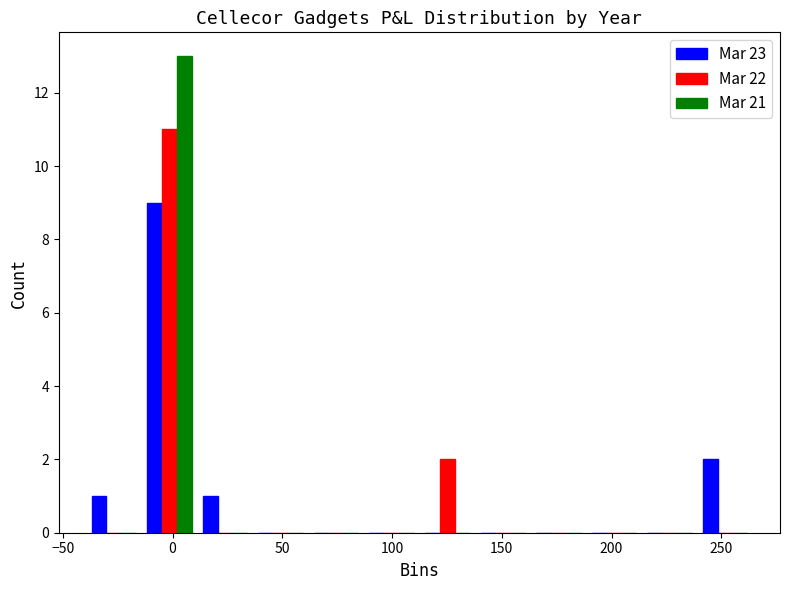

In the Mar 22 series, which range on the x-axis has the tallest bar?

-15 to 10